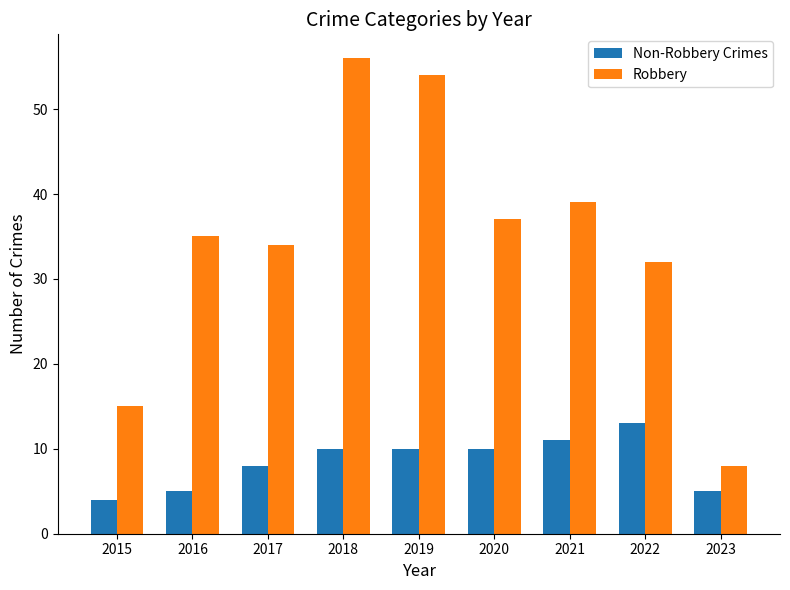

Which label corresponds to the smallest value in the chart?

2015